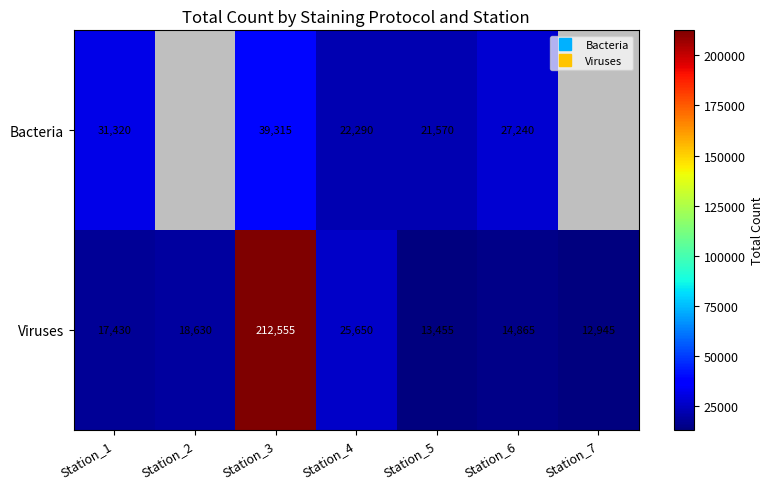

What is the difference between the maximum and minimum values in the Viruses series?

199610.0